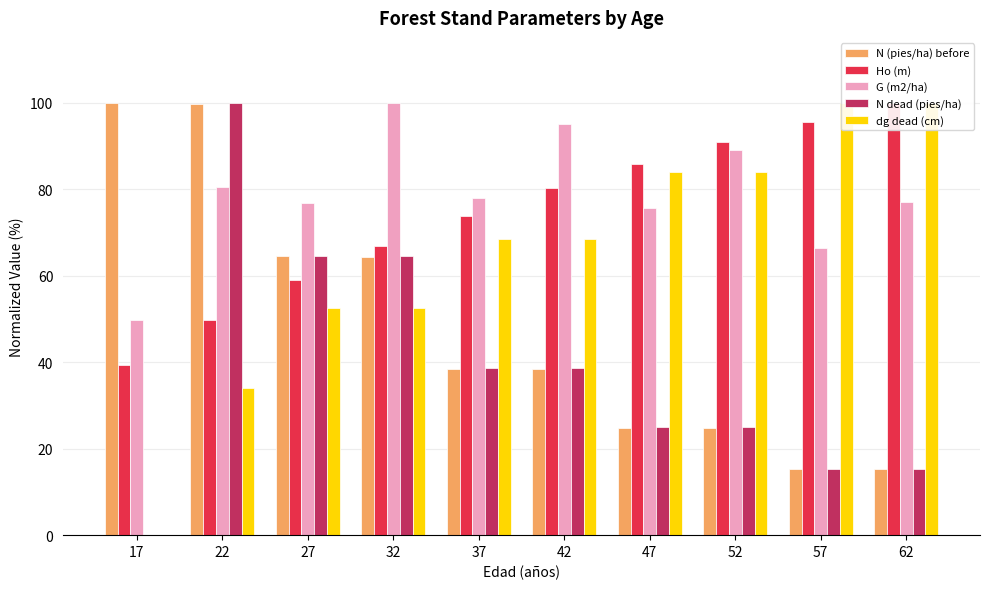

What are all the series names shown in the legend?

N (pies/ha) before, Ho (m), G (m2/ha), N dead (pies/ha), dg dead (cm)